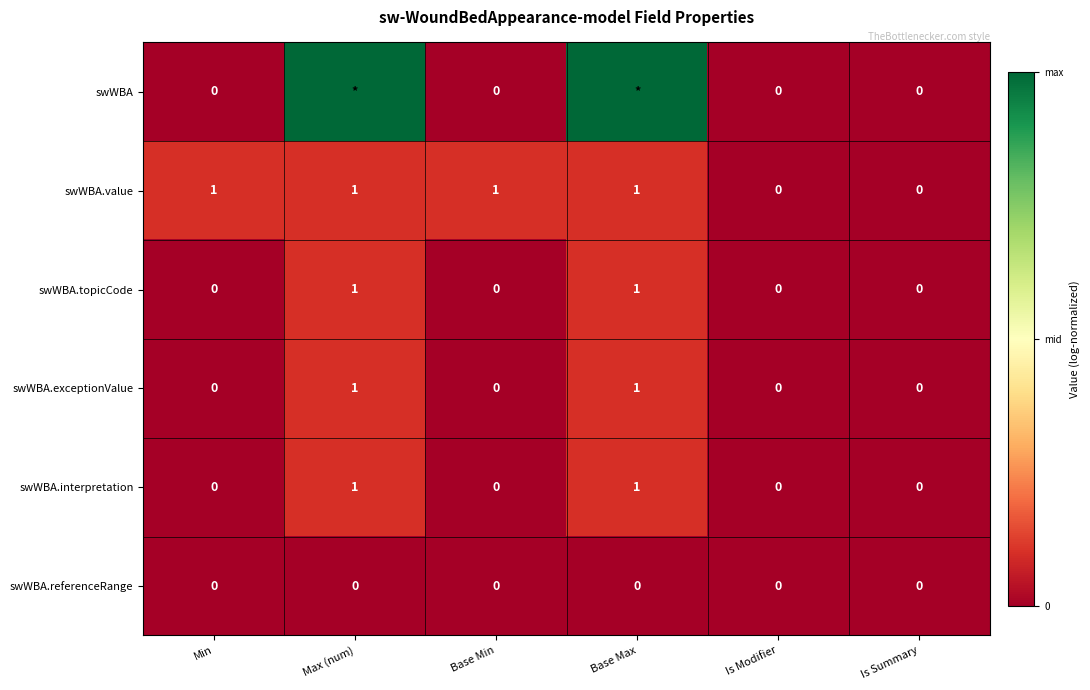

The value of swWBA.value at Is Modifier is 0. True or false?

True